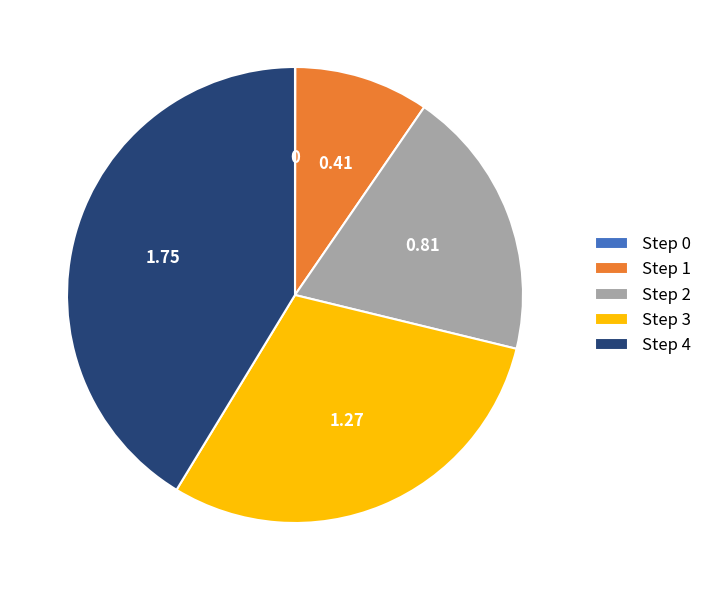

Is there a majority slice in this chart?

No